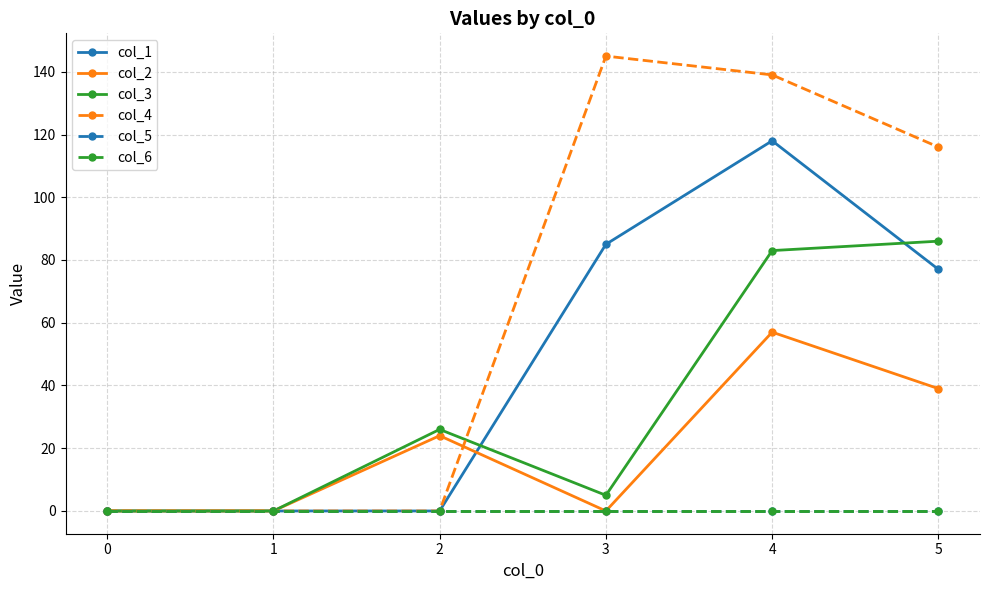

The col_2 series shows 31 at 4. True or false?

False